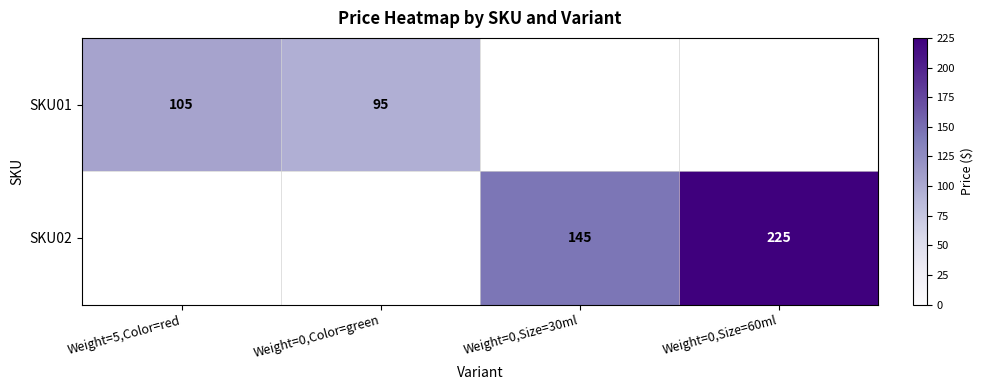

The SKU01 series shows 162 at Weight=5,Color=red. True or false?

False